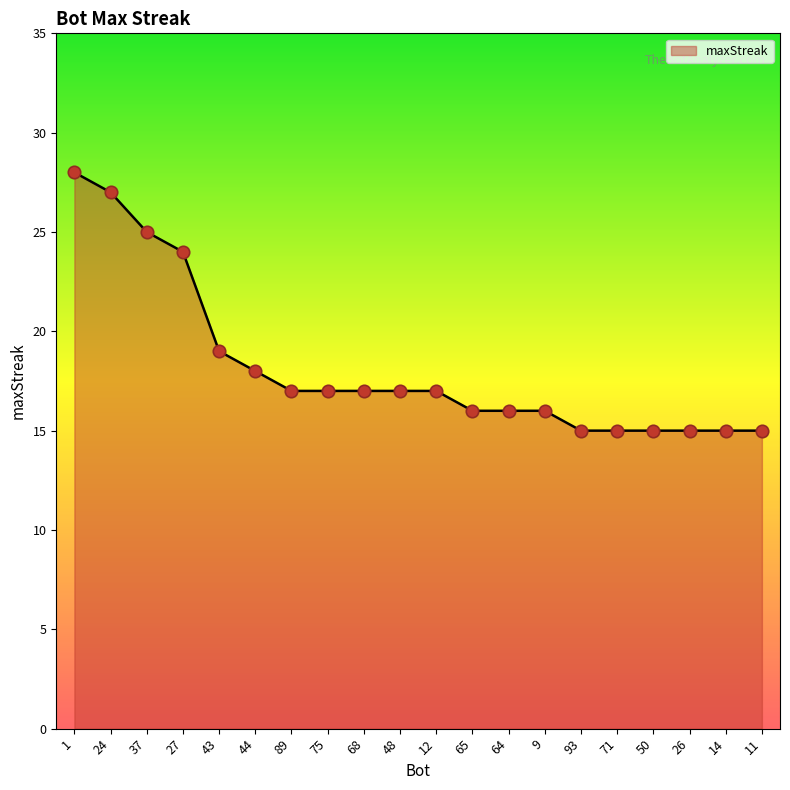

Between 50 and 43, which is larger?

43